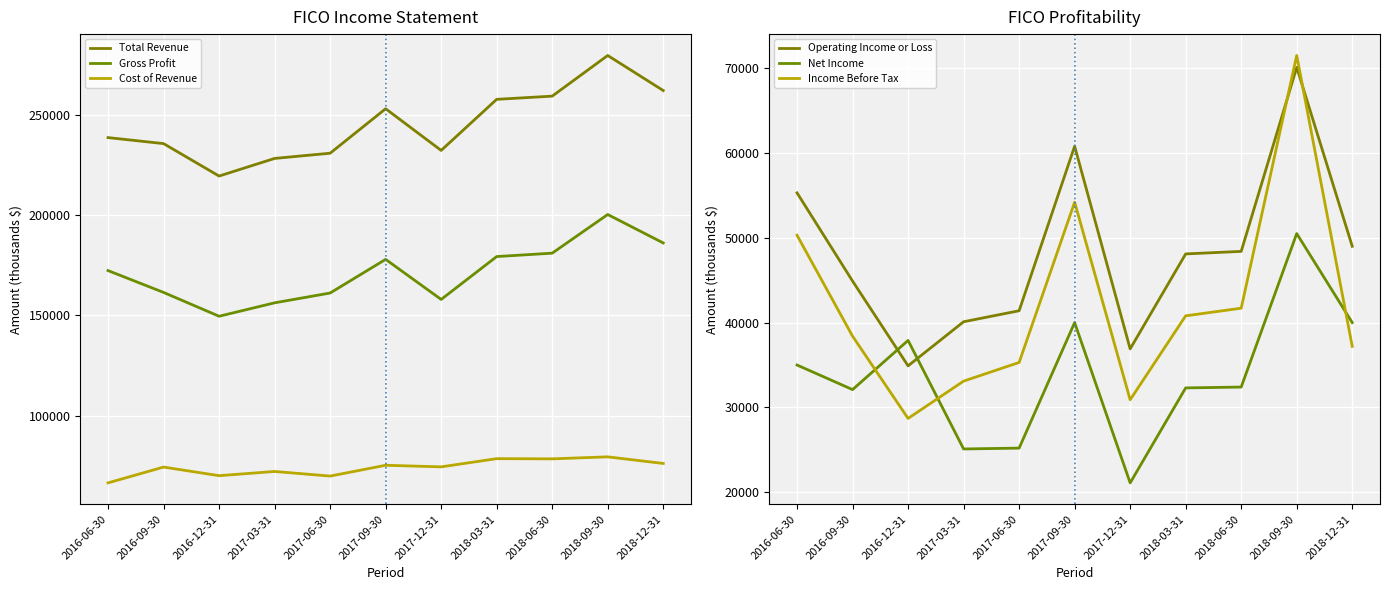

What position from the left is 2017-03-31?

4